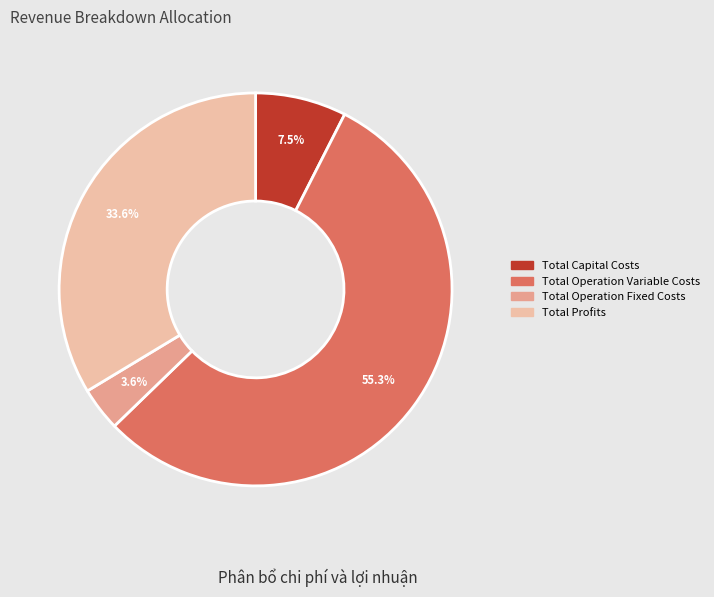

What portion of the pie excludes Total Profits?

66.4%